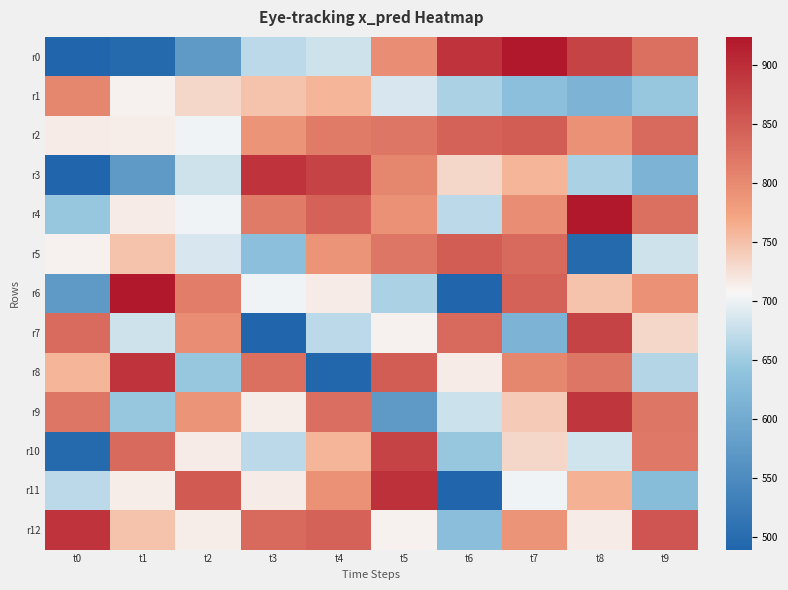

Reading left to right, extract all data points from this chart.

r0: t0=489.6	t1=496.5	t2=572.8	t3=668.4	t4=681.0	t5=795.7	t6=892.8	t7=923.1	t8=877.4	t9=828.7
r1: t0=804.6	t1=710.2	t2=730.5	t3=748.8	t4=759.0	t5=686.2	t6=657.3	t7=632.6	t8=613.2	t9=644.8
r2: t0=716.6	t1=713.7	t2=701.5	t3=788.9	t4=815.6	t5=821.3	t6=844.1	t7=848.1	t8=792.1	t9=834.4
r3: t0=489.6	t1=572.8	t2=681.0	t3=892.8	t4=877.4	t5=804.6	t6=730.5	t7=759.0	t8=657.3	t9=613.2
r4: t0=644.8	t1=716.6	t2=701.5	t3=815.6	t4=844.1	t5=792.1	t6=668.4	t7=795.7	t8=923.1	t9=828.7
r5: t0=710.2	t1=748.8	t2=686.2	t3=632.6	t4=788.9	t5=821.3	t6=848.1	t7=834.4	t8=496.5	t9=681.0
r6: t0=572.8	t1=923.1	t2=813.6	t3=701.5	t4=716.6	t5=657.3	t6=489.6	t7=844.1	t8=748.8	t9=792.1
r7: t0=832.6	t1=681.0	t2=795.7	t3=486.2	t4=668.4	t5=710.2	t6=834.4	t7=613.2	t8=877.4	t9=730.5
r8: t0=759.0	t1=892.8	t2=644.8	t3=828.7	t4=492.1	t5=848.1	t6=715.6	t7=804.6	t8=821.3	t9=663.2
r9: t0=821.3	t1=644.8	t2=789.6	t3=713.7	t4=830.5	t5=572.8	t6=678.9	t7=741.5	t8=890.8	t9=821.6
r10: t0=496.5	t1=834.4	t2=716.6	t3=668.4	t4=759.0	t5=877.4	t6=645.2	t7=730.5	t8=682.6	t9=819.6
r11: t0=668.4	t1=713.7	t2=851.3	t3=716.6	t4=792.1	t5=895.7	t6=481.0	t7=701.5	t8=761.6	t9=628.7
r12: t0=892.8	t1=748.8	t2=713.7	t3=834.4	t4=844.1	t5=710.2	t6=631.0	t7=789.6	t8=716.6	t9=857.3